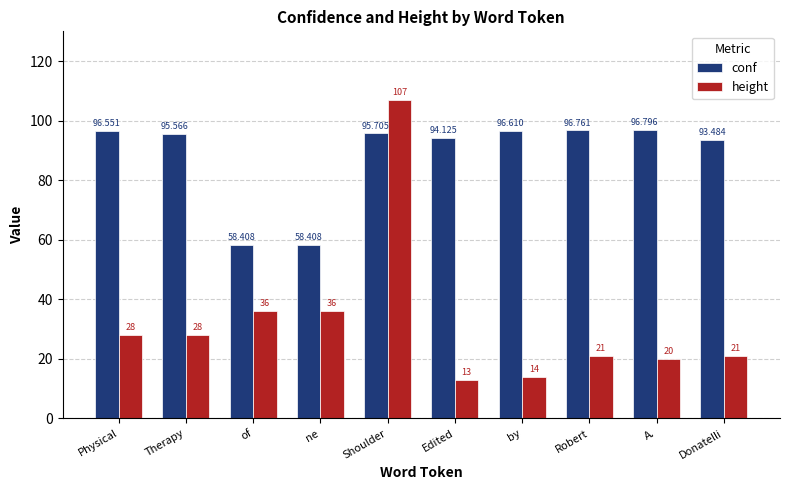

Reading right to left, extract all data points from this chart.

conf: 93.5	96.8	96.8	96.6	94.1	95.7	58.4	58.4	95.6	96.6
height: 21.0	20.0	21.0	14.0	13.0	107.0	36.0	36.0	28.0	28.0